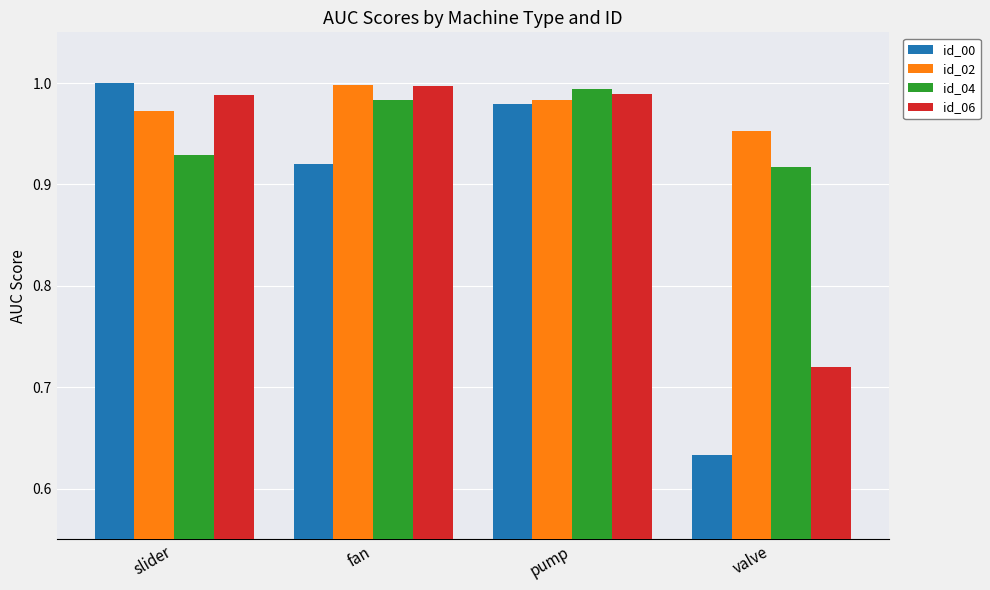

Are the bars horizontal?

No